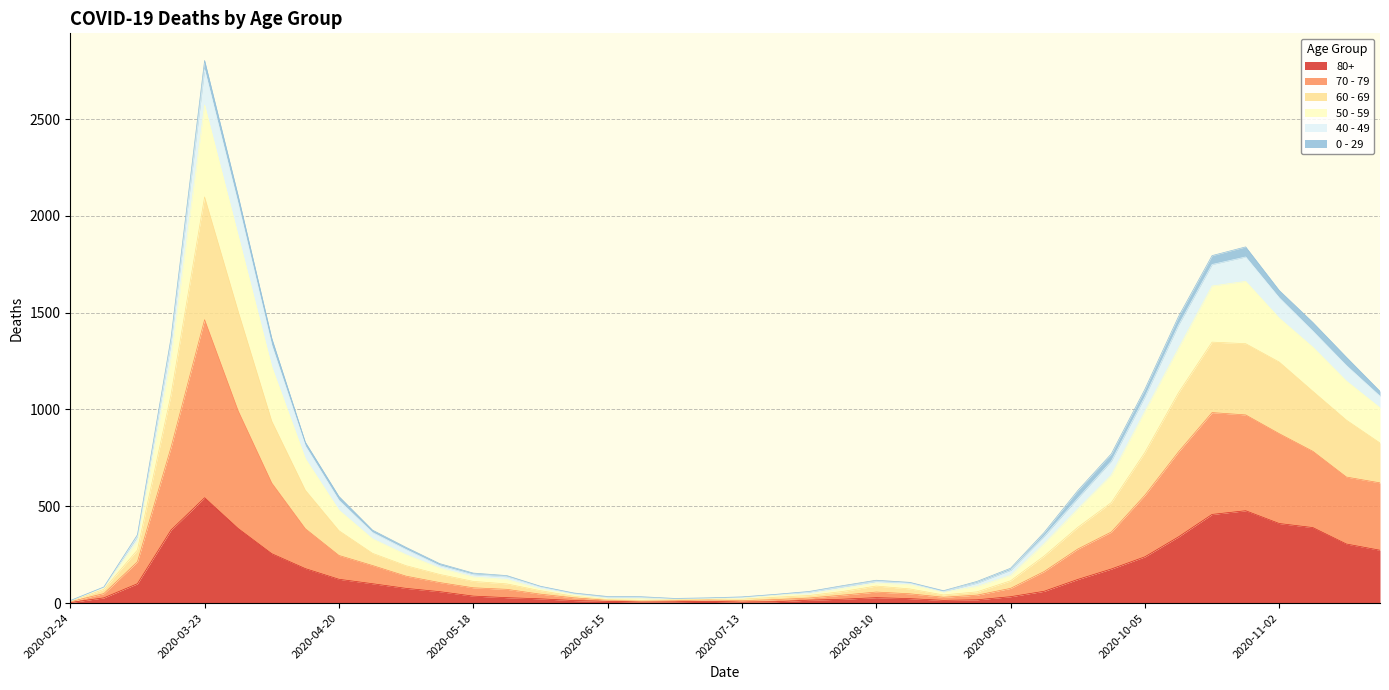

What are all the series names shown in the legend?

80+, 70 - 79, 60 - 69, 50 - 59, 40 - 49, 0 - 29